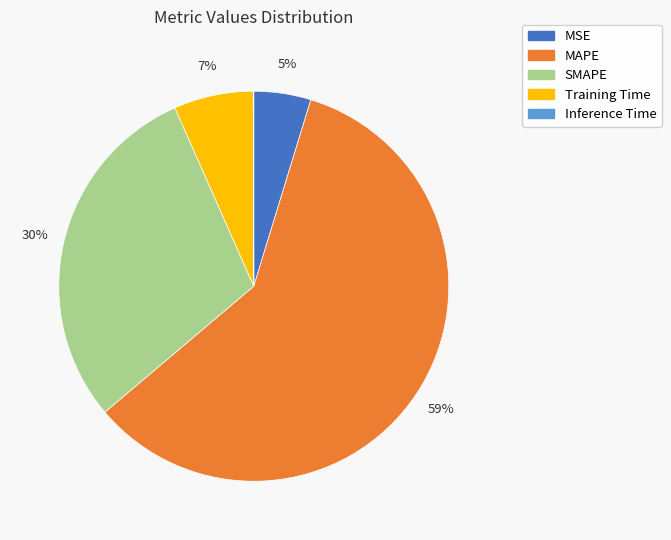

Which category accounts for the majority?

MAPE